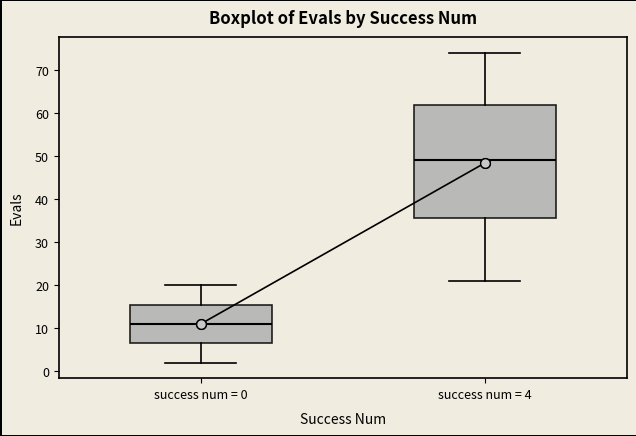

Reading left to right, transcribe this box plot: for each box, give where its median line is, the range the box spans, and where its two whiskers end, as read against the y-axis. The values are not printed on the chart, so give them approximately, as read against the axis.

success num = 0: median 11, box 7 to 16, whiskers 2 to 20
success num = 4: median 49, box 36 to 62, whiskers 21 to 74